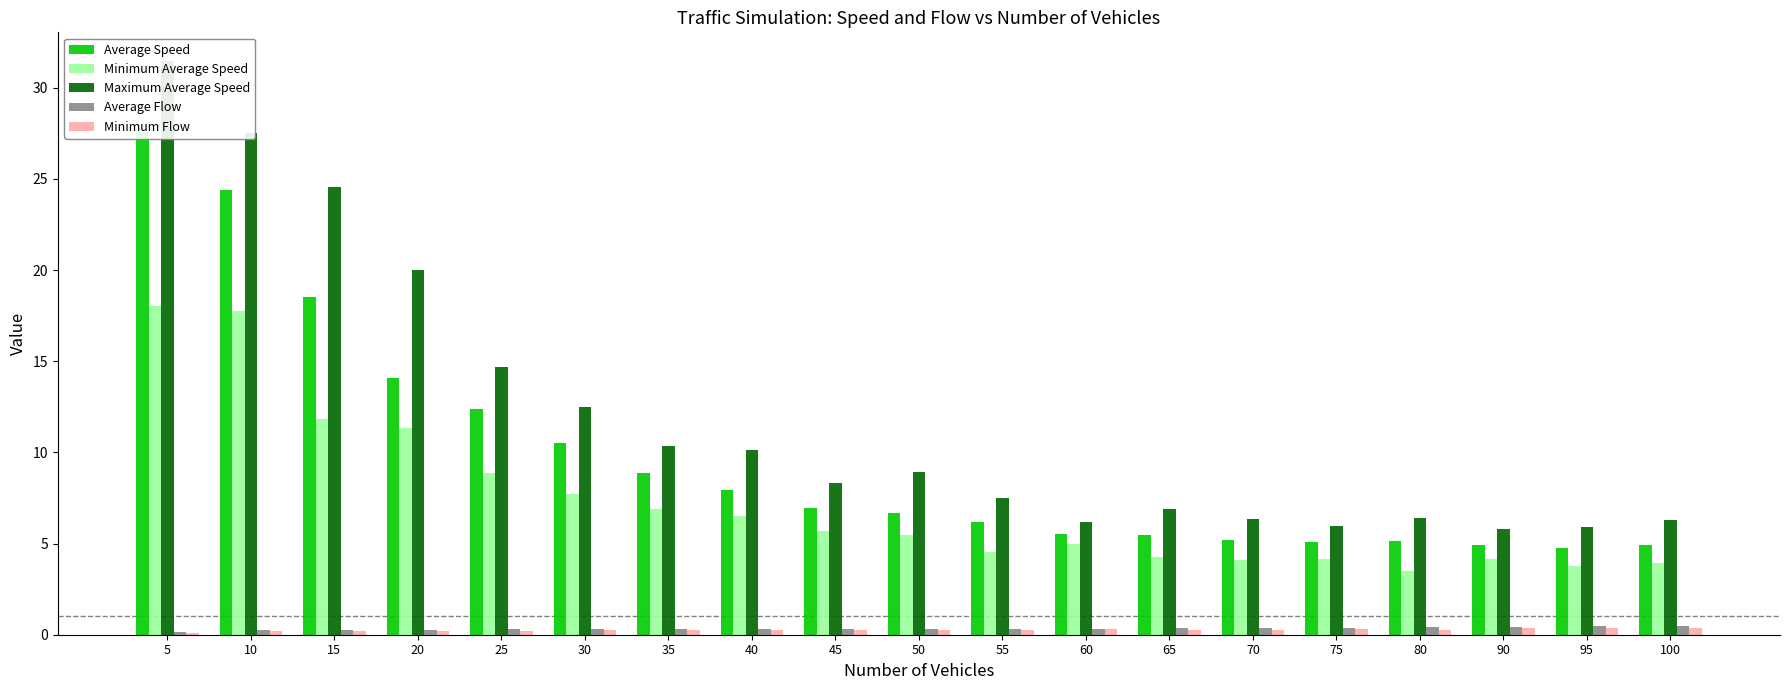

Reading right to left, what are all the values shown in this chart?

Average Speed: 100=4.9	95=4.8	90=4.9	80=5.1	75=5.1	70=5.2	65=5.4	60=5.5	55=6.2	50=6.7	45=7.0	40=7.9	35=8.9	30=10.5	25=12.4	20=14.1	15=18.5	10=24.4	5=27.6
Minimum Average Speed: 100=3.9	95=3.8	90=4.1	80=3.5	75=4.1	70=4.1	65=4.3	60=5.0	55=4.5	50=5.5	45=5.7	40=6.5	35=6.9	30=7.7	25=8.9	20=11.4	15=11.8	10=17.8	5=18.0
Maximum Average Speed: 100=6.3	95=5.9	90=5.8	80=6.4	75=6.0	70=6.4	65=6.9	60=6.2	55=7.5	50=8.9	45=8.3	40=10.1	35=10.3	30=12.5	25=14.7	20=20.0	15=24.6	10=27.5	5=31.5
Average Flow: 100=0.5	95=0.5	90=0.4	80=0.4	75=0.4	70=0.4	65=0.4	60=0.3	55=0.3	50=0.3	45=0.3	40=0.3	35=0.3	30=0.3	25=0.3	20=0.3	15=0.3	10=0.2	5=0.1
Minimum Flow: 100=0.4	95=0.4	90=0.4	80=0.3	75=0.3	70=0.3	65=0.3	60=0.3	55=0.2	50=0.3	45=0.3	40=0.3	35=0.2	30=0.2	25=0.2	20=0.2	15=0.2	10=0.2	5=0.1